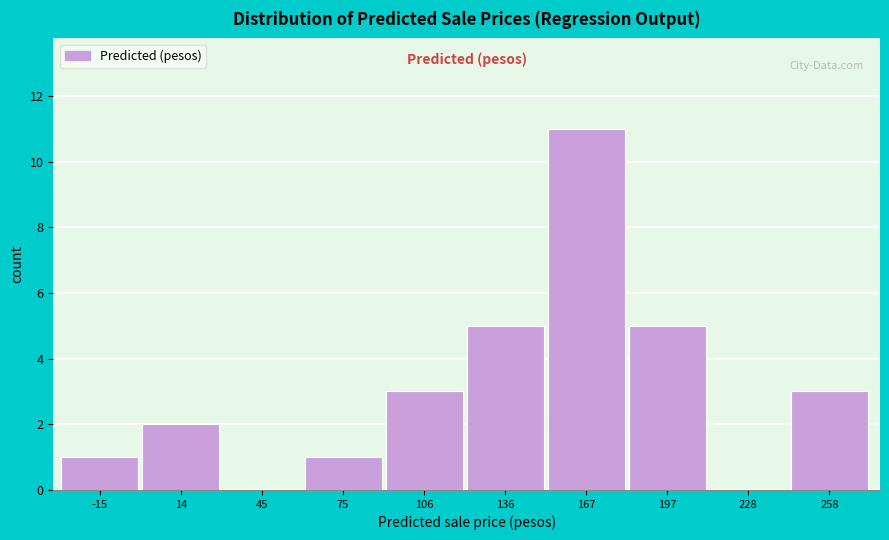

Reading left to right, what are all the values shown in this chart?

-15=1	14=2	45=0	75=1	106=3	136=5	167=11	197=5	228=0	258=3